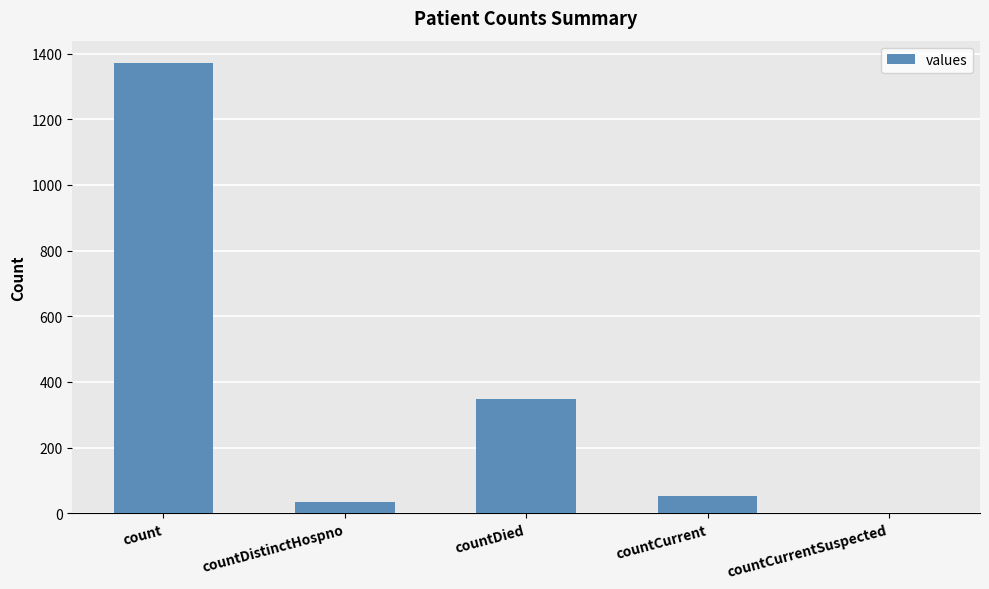

What is the maximum value shown in the chart?

1371